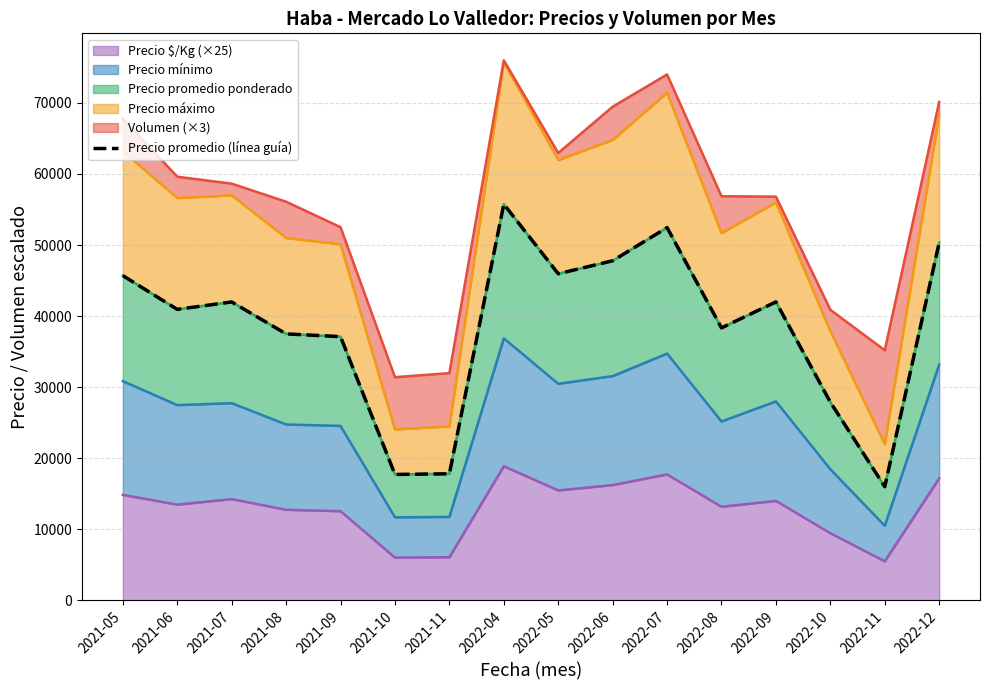

What is the average value?

38456